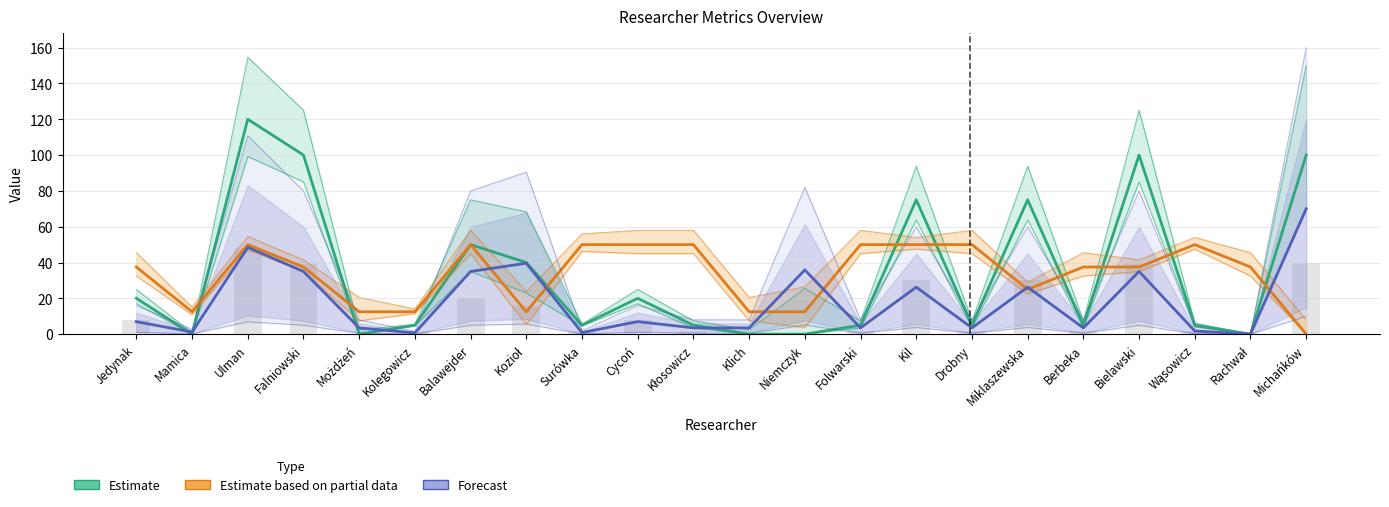

What is the label of the 6th bar from the right?

Miklaszewska